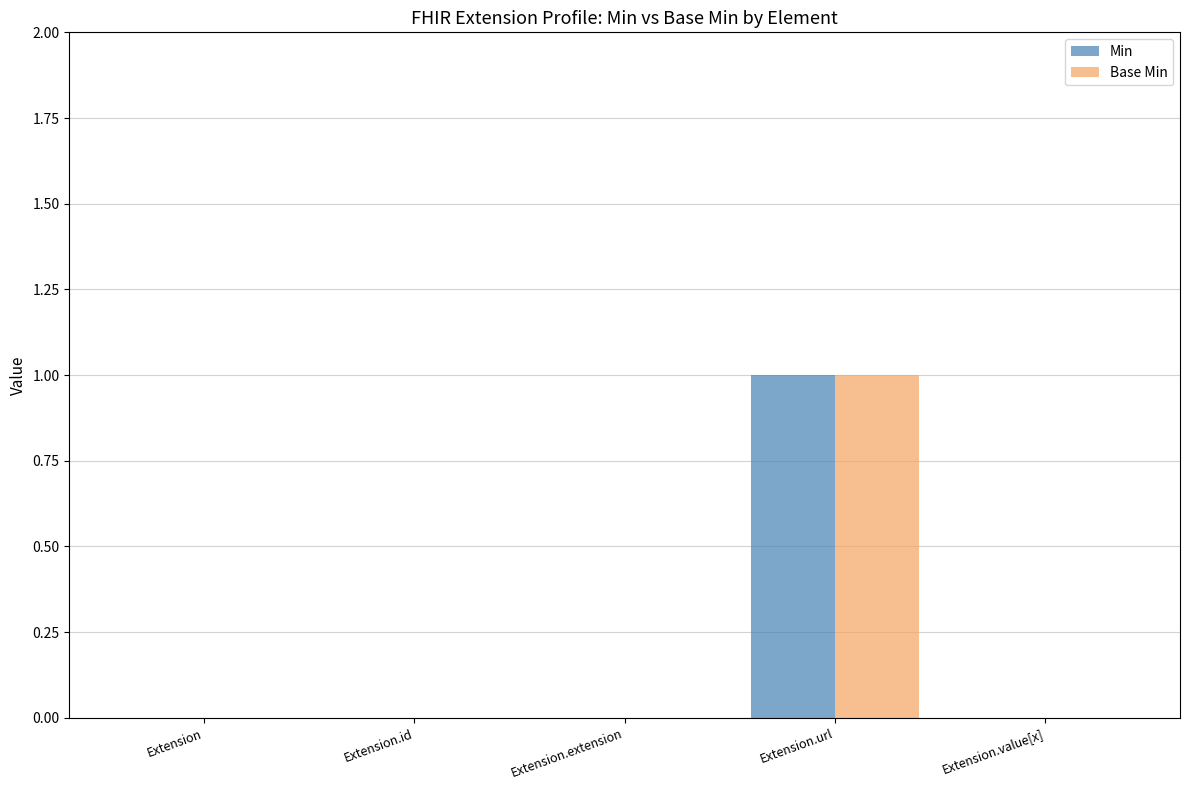

Is it true that Min equals 2 at Extension.url?

False